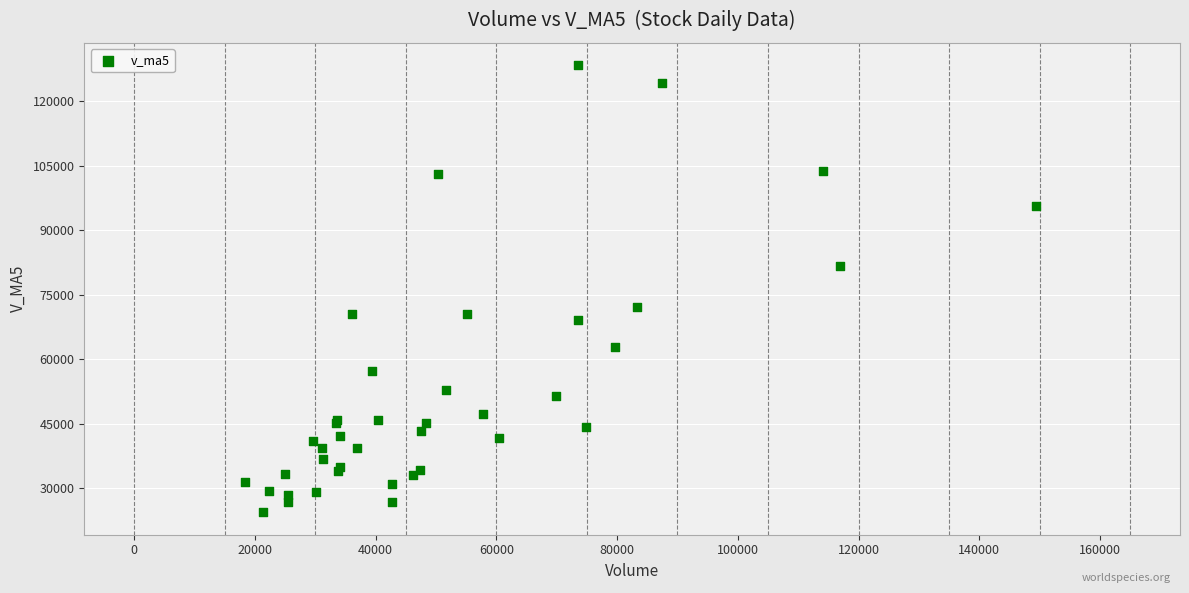

What Y value in the scatter plot is closest to 76424?

72294.4